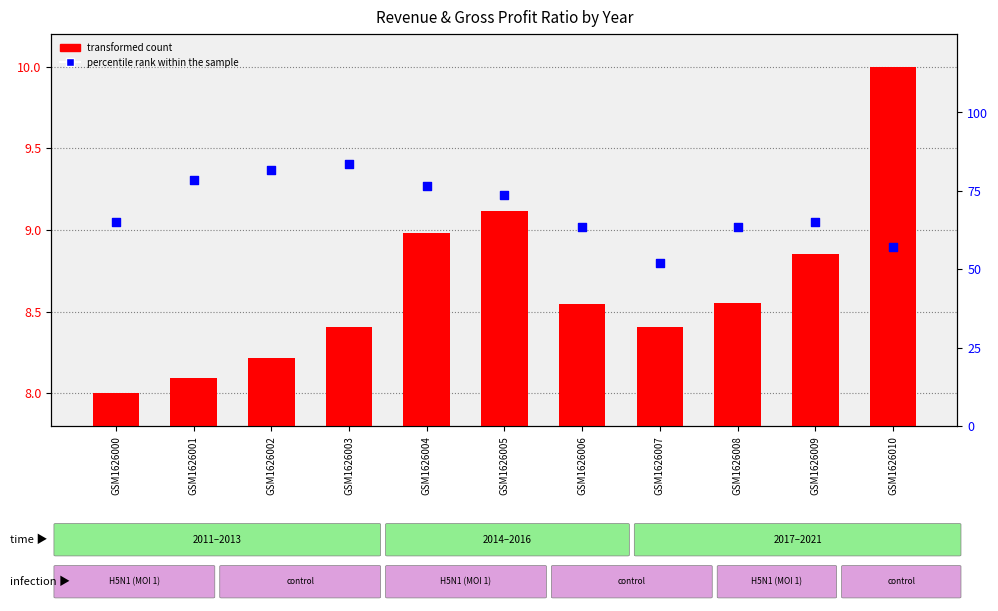

Which series has the largest total across all categories?

percentile rank within the sample